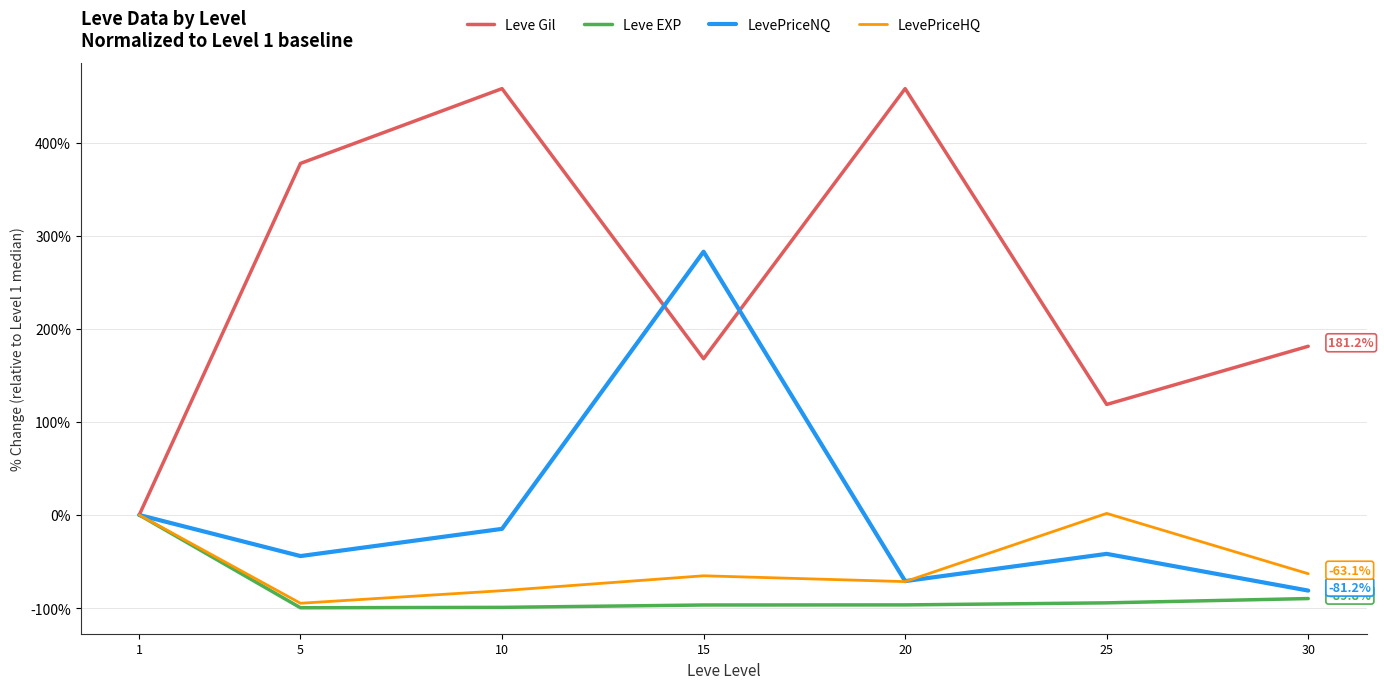

Which series has the largest range (max minus min)?

Leve Gil